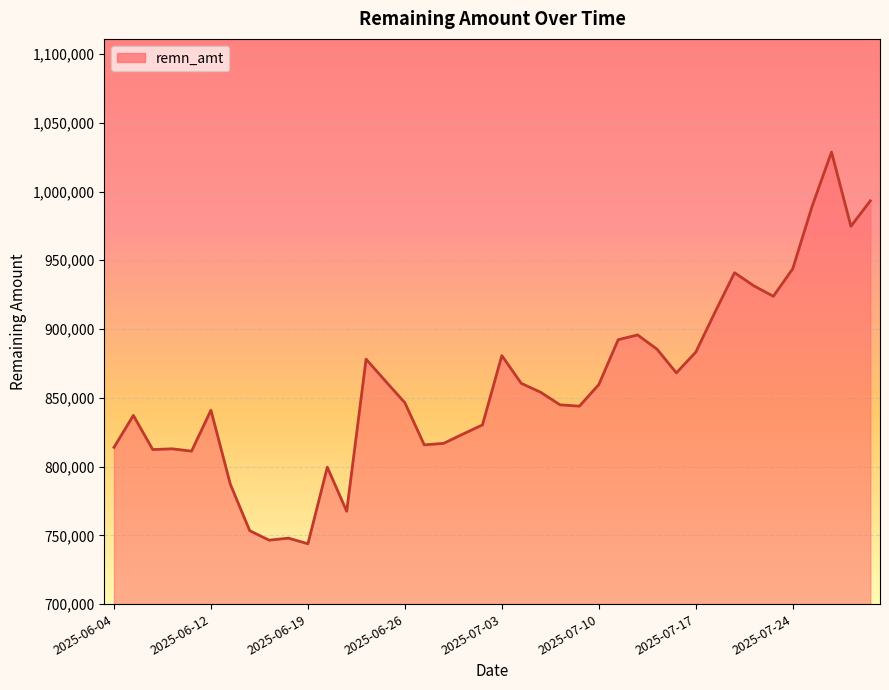

What is the smallest value displayed?

743854